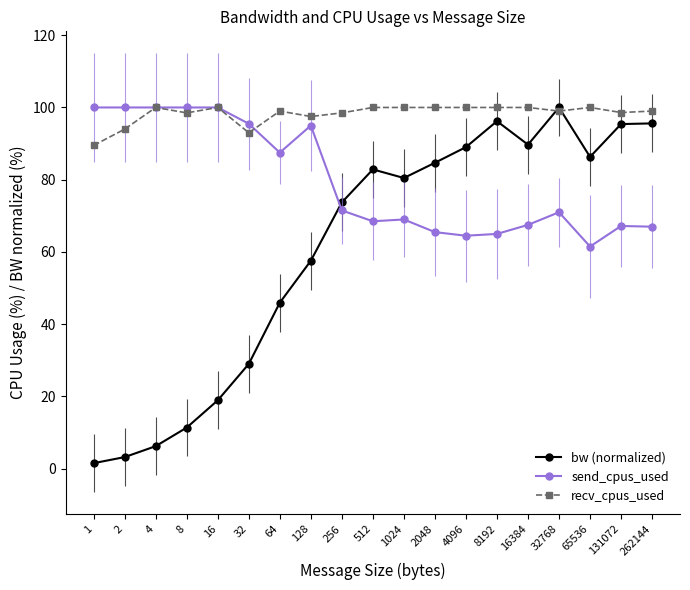

True or false: bw (normalized) has more than 1 interior local peaks.

True